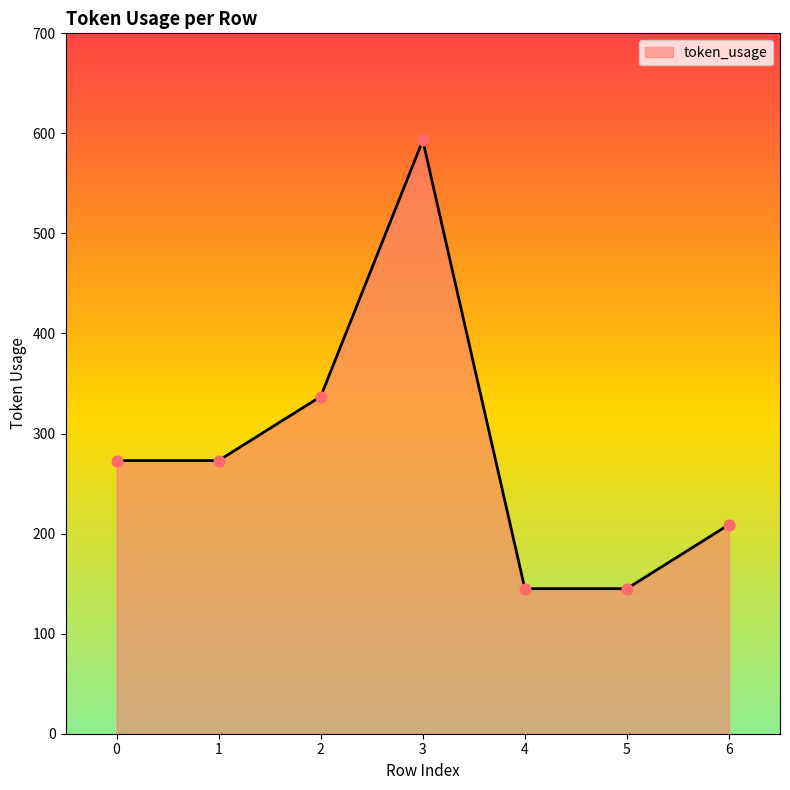

What is the ratio of the value at 2 to the value at 5?

2.3